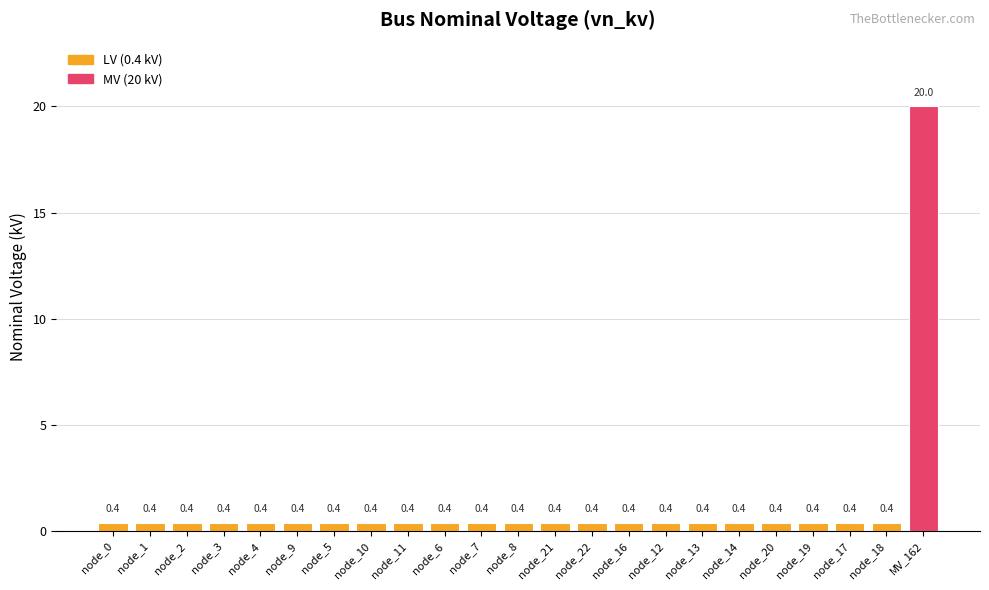

What is the sum of the values at node_20 and node_10?

0.8